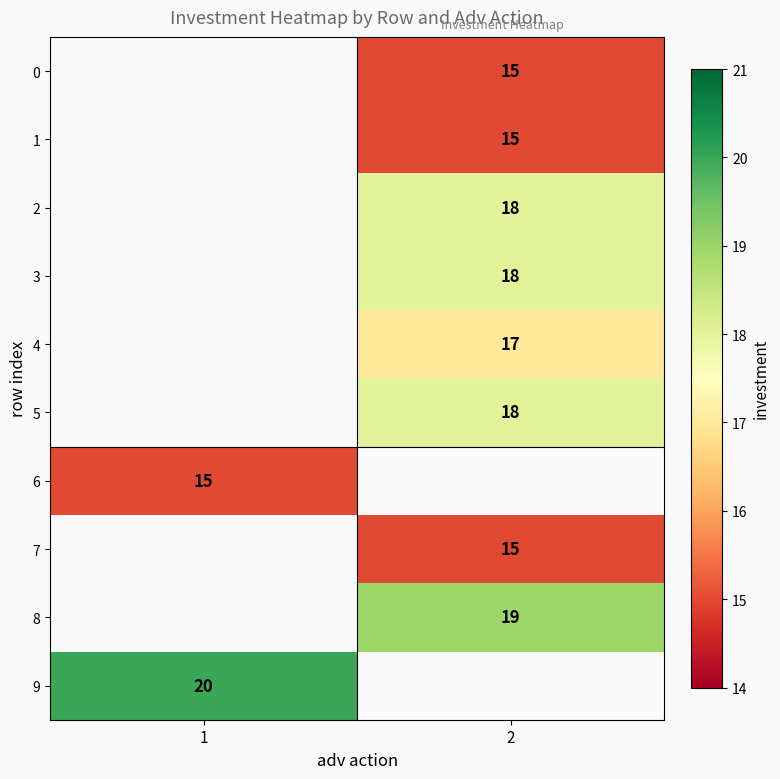

What is the difference between the highest and lowest values at 2?

4.0